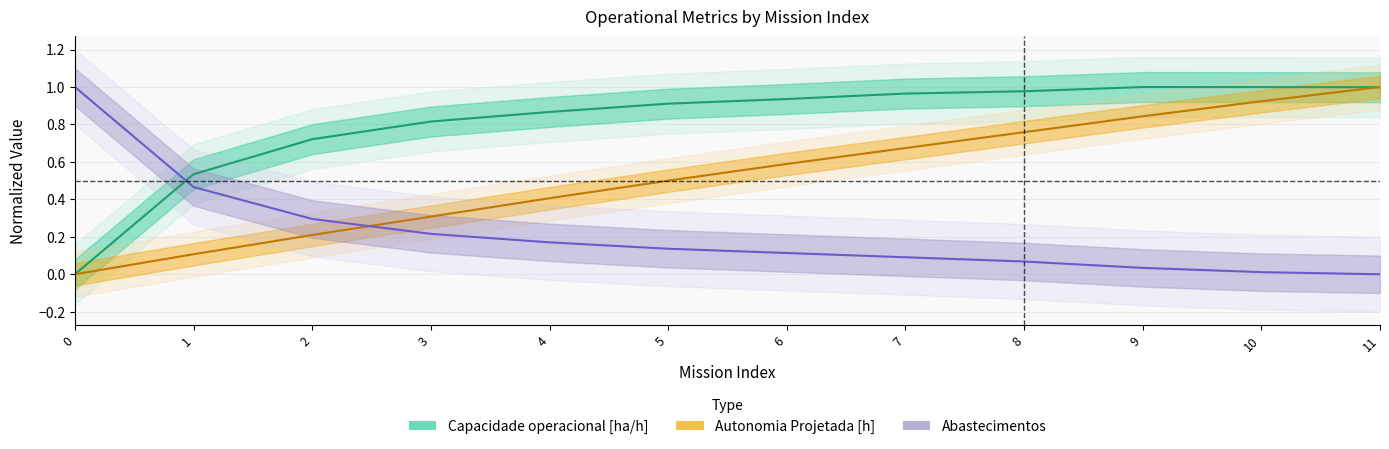

Reading left to right, list all the values displayed in this chart.

Capacidade operacional [ha/h]: 0=0.0	1=0.5	2=0.7	3=0.8	4=0.9	5=0.9	6=0.9	7=1.0	8=1.0	9=1.0	10=1.0	11=1.0
Autonomia Projetada [h]: 0=0.0	1=0.1	2=0.2	3=0.3	4=0.4	5=0.5	6=0.6	7=0.7	8=0.8	9=0.8	10=0.9	11=1.0
Abastecimentos: 0=1.0	1=0.5	2=0.3	3=0.2	4=0.2	5=0.1	6=0.1	7=0.1	8=0.1	9=0.0	10=0.0	11=0.0